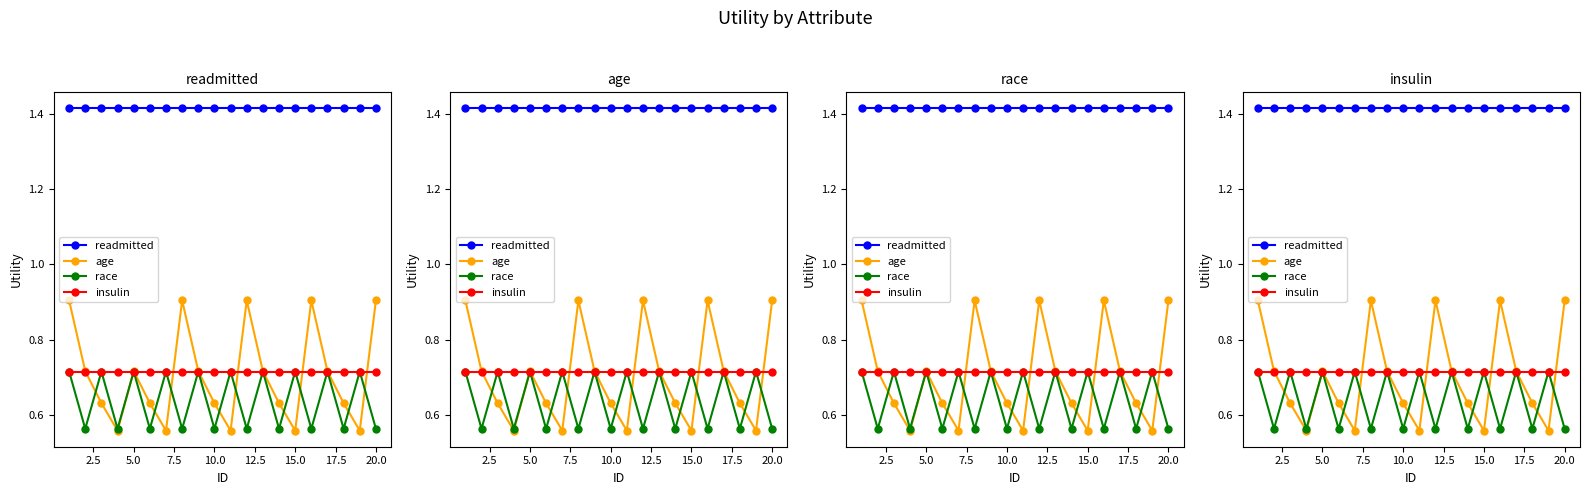

The value of insulin at 5.0 is 1.1. True or false?

False